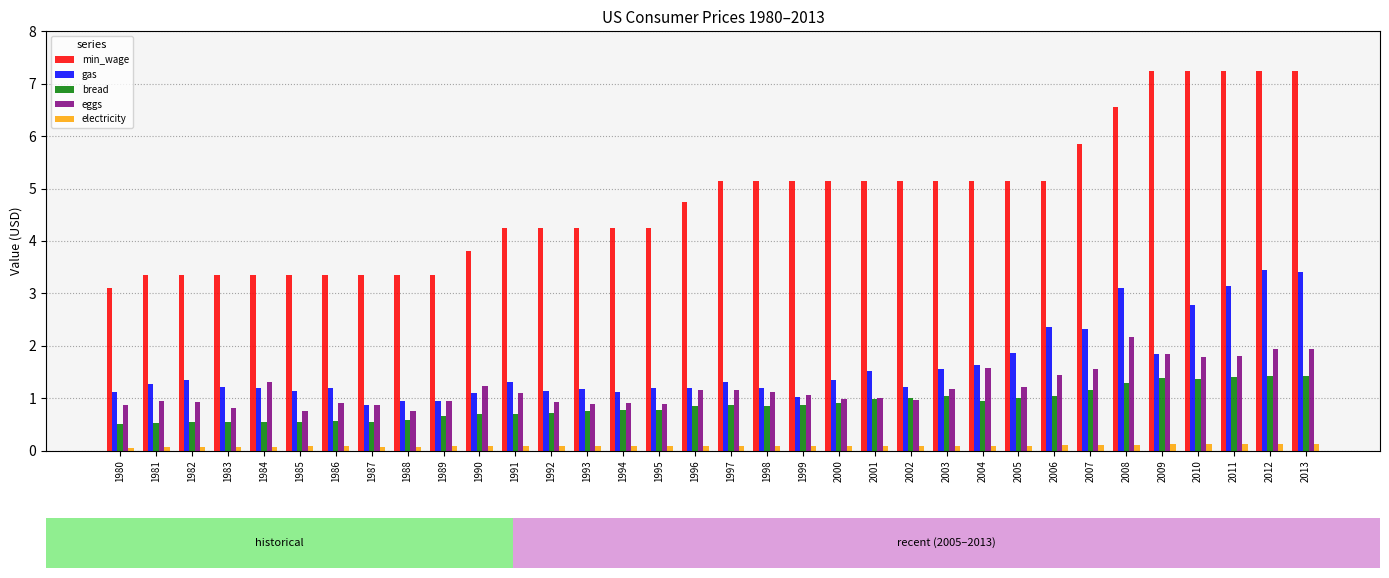

List the series in order of their peak value, highest first.

min_wage, gas, eggs, bread, electricity